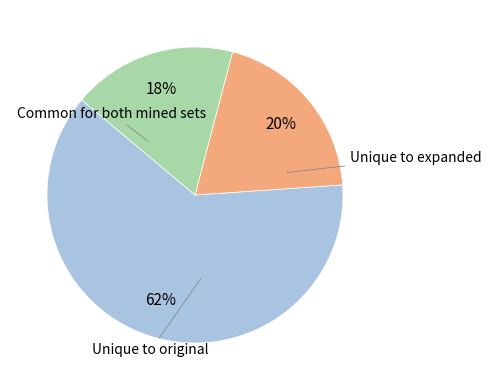

How many slices are in this pie chart?

3